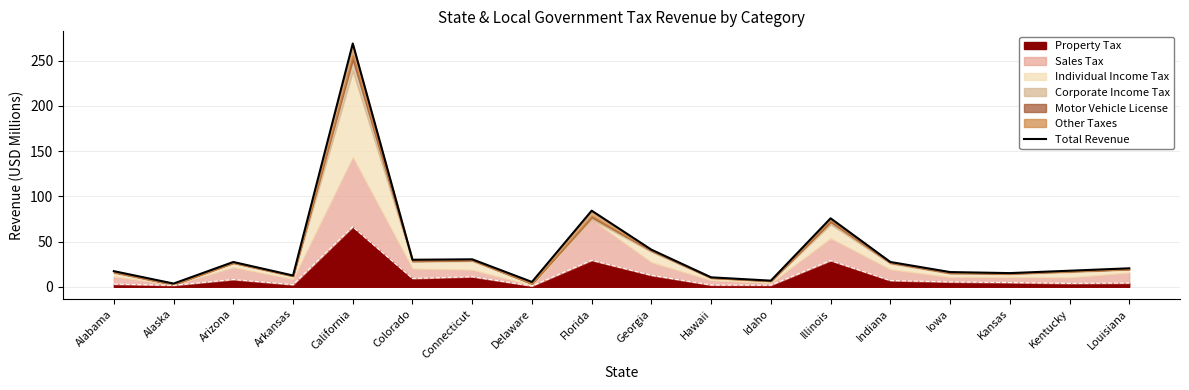

Rank the categories by value from lowest to highest.

Alaska, Delaware, Idaho, Hawaii, Arkansas, Kansas, Iowa, Alabama, Kentucky, Louisiana, Arizona, Indiana, Colorado, Connecticut, Georgia, Illinois, Florida, California